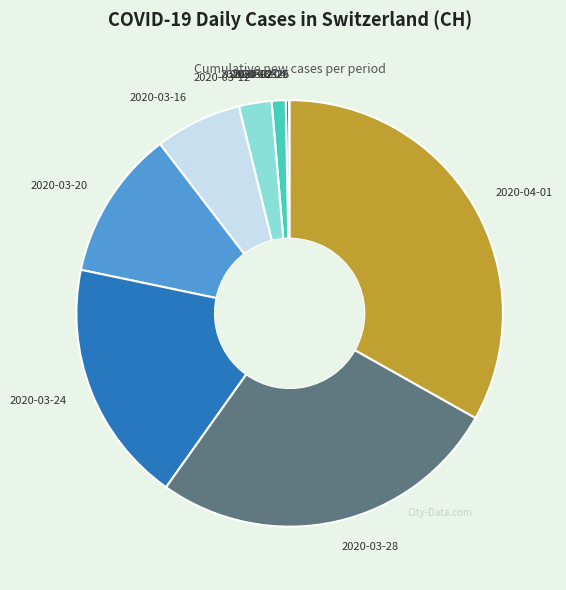

Is it true that 2020-03-16 is 1% of the pie?

False